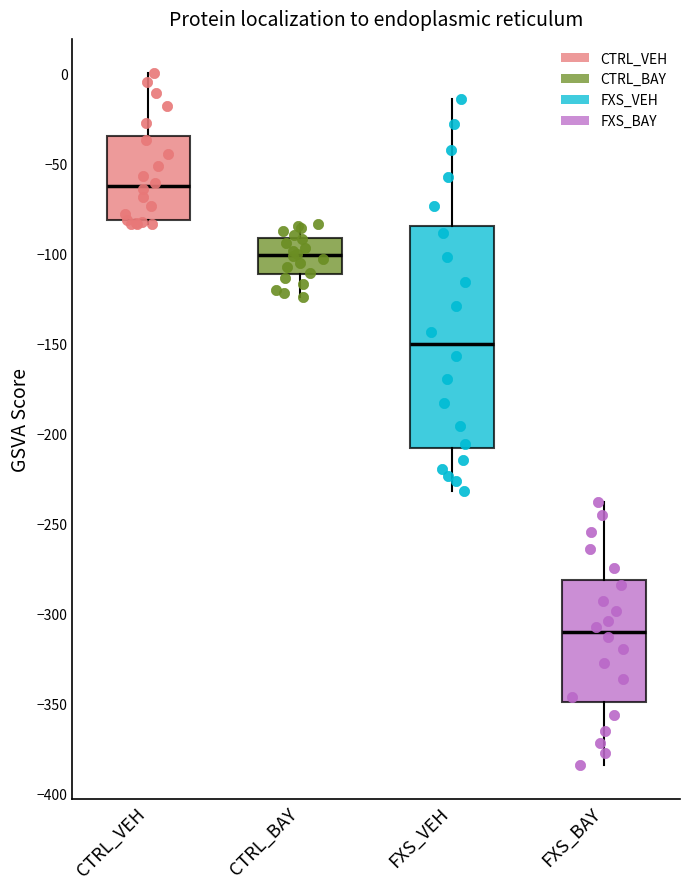

Reading left to right, read every box against the y-axis: the position of its median line, the range the box covers, and the ends of its whiskers. The values are not printed on the chart, so give them approximately, as read against the axis.

CTRL_VEH: median -65, box -80 to -35, whiskers -85 to 0
CTRL_BAY: median -100, box -110 to -90, whiskers -125 to -85
FXS_VEH: median -150, box -210 to -85, whiskers -230 to -15
FXS_BAY: median -310, box -350 to -280, whiskers -385 to -240